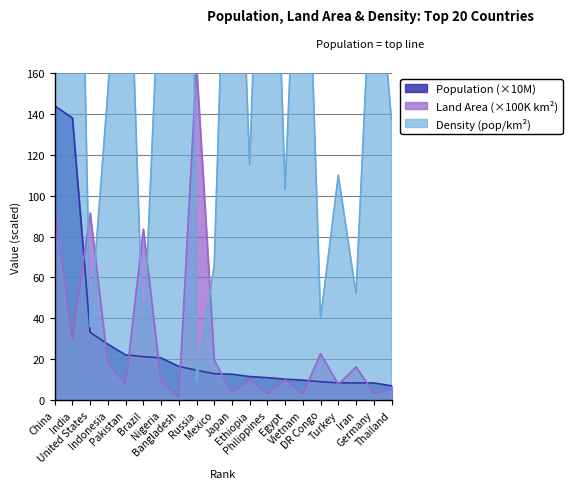

How many values in the Population series are below 12?

9